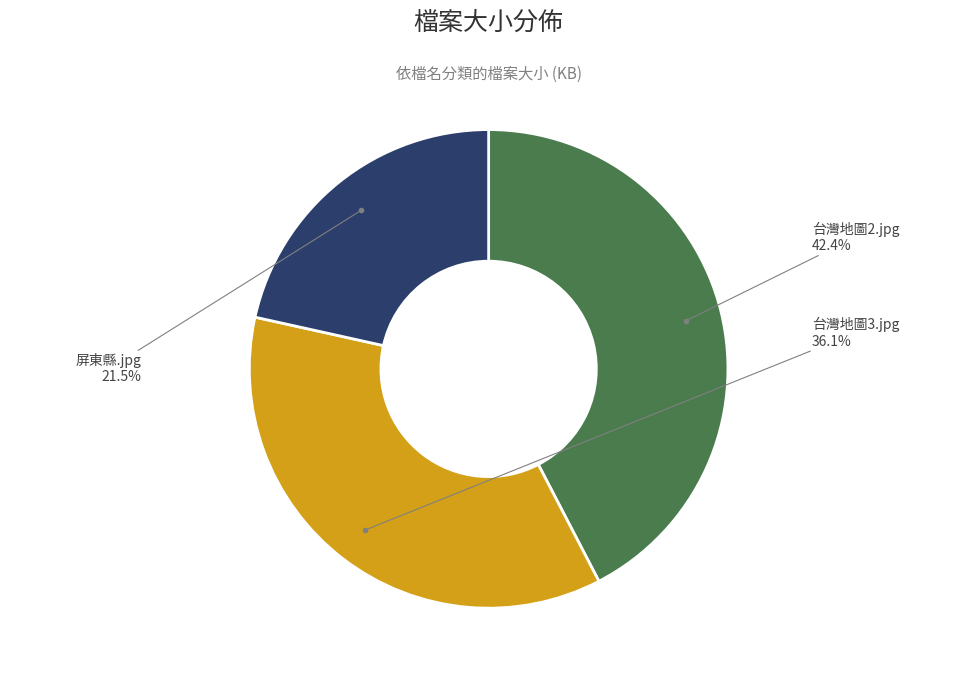

Is there any slice that represents more than half of the pie?

No